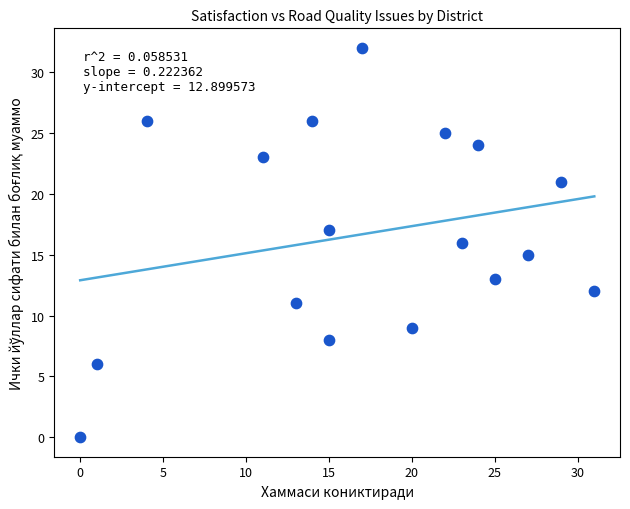

What is the range of Y values (max minus min)?

32